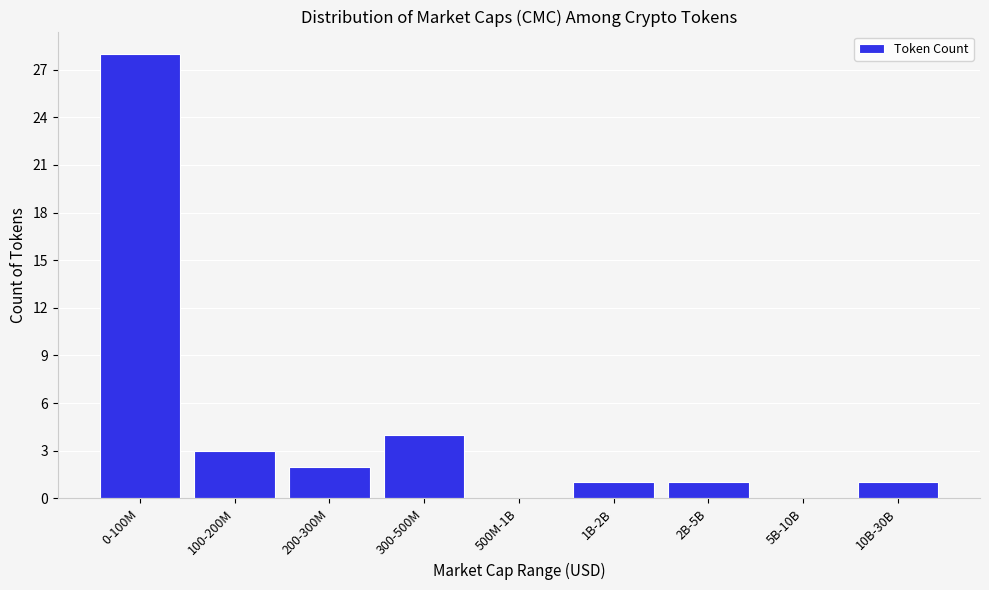

Reading right to left, extract all data points from this chart.

10B-30B=1	5B-10B=0	2B-5B=1	1B-2B=1	500M-1B=0	300-500M=4	200-300M=2	100-200M=3	0-100M=28